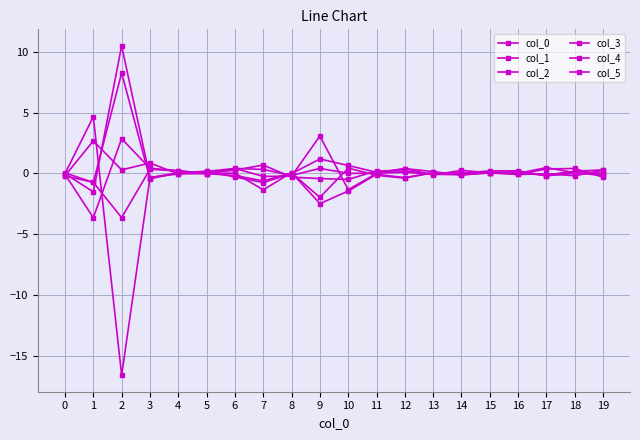

At 15, list the series in order from smallest to largest.

col_2, col_3, col_4, col_0, col_5, col_1